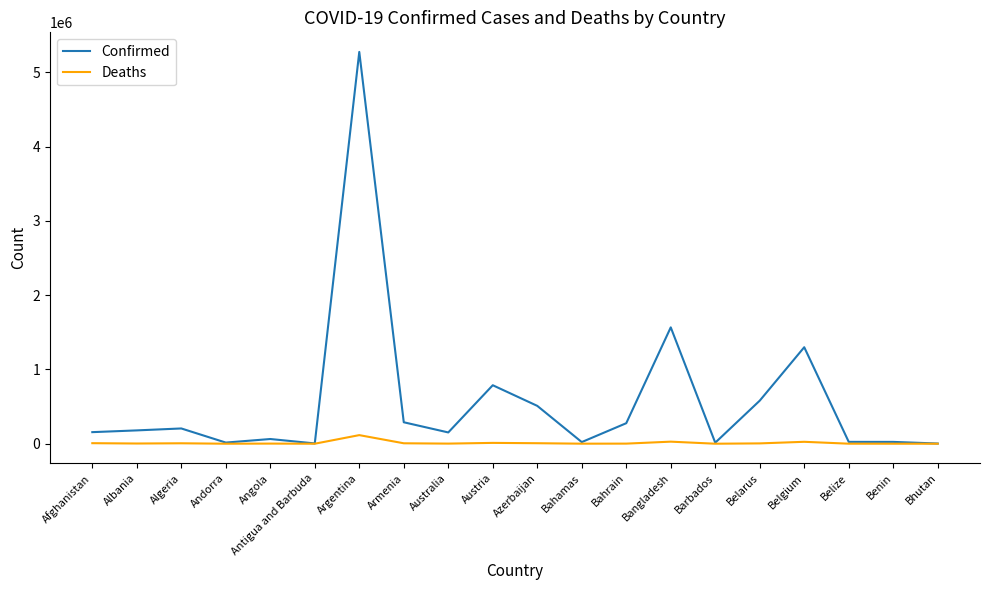

Which label corresponds to the largest value in the chart?

Argentina